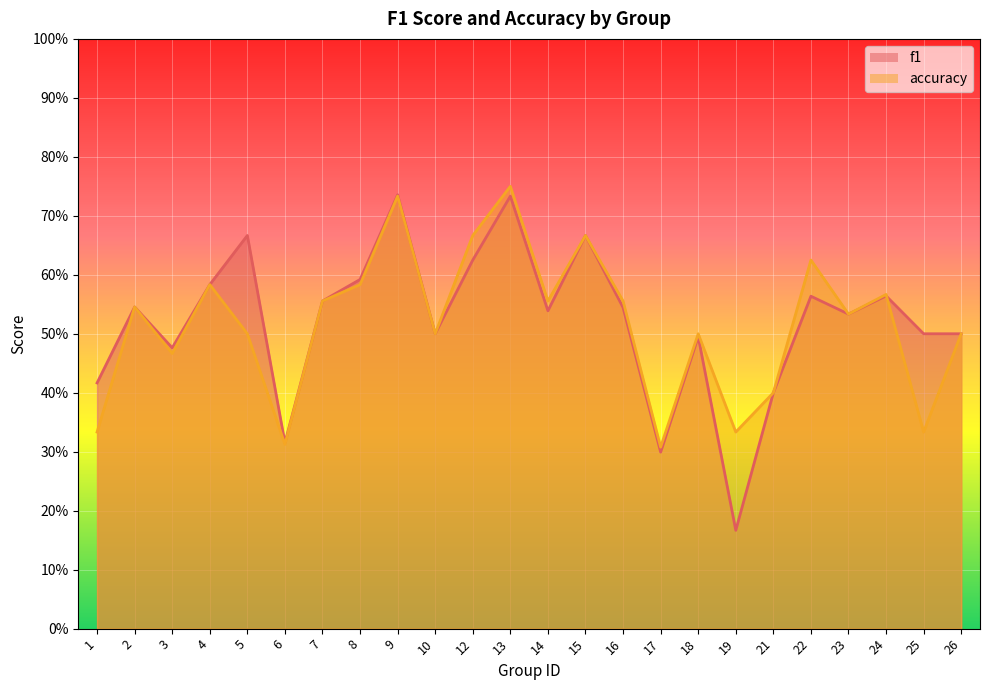

The value of accuracy at 2 is 0.1. True or false?

False